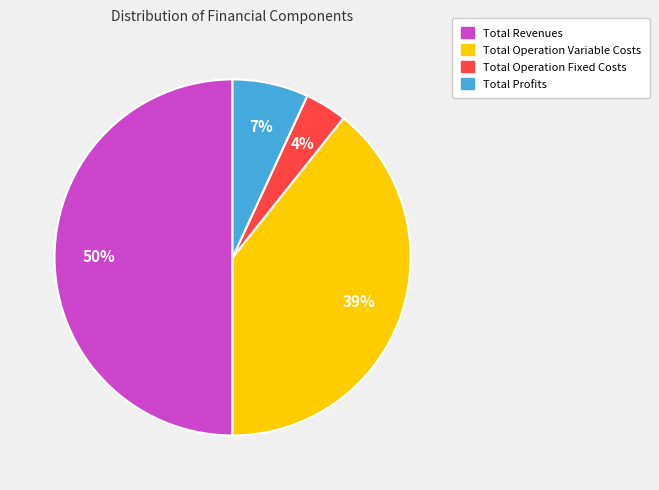

How many slices are in this pie chart?

4